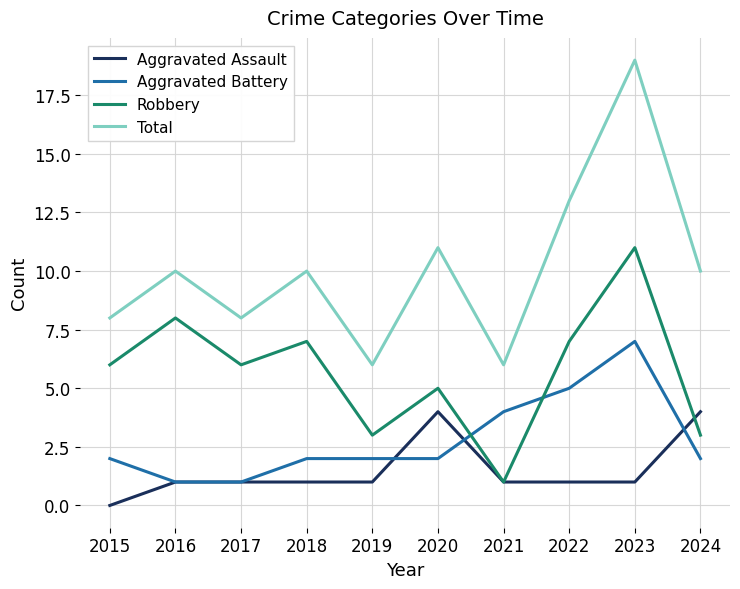

List the series in order of their peak value, highest first.

Total, Robbery, Aggravated Battery, Aggravated Assault